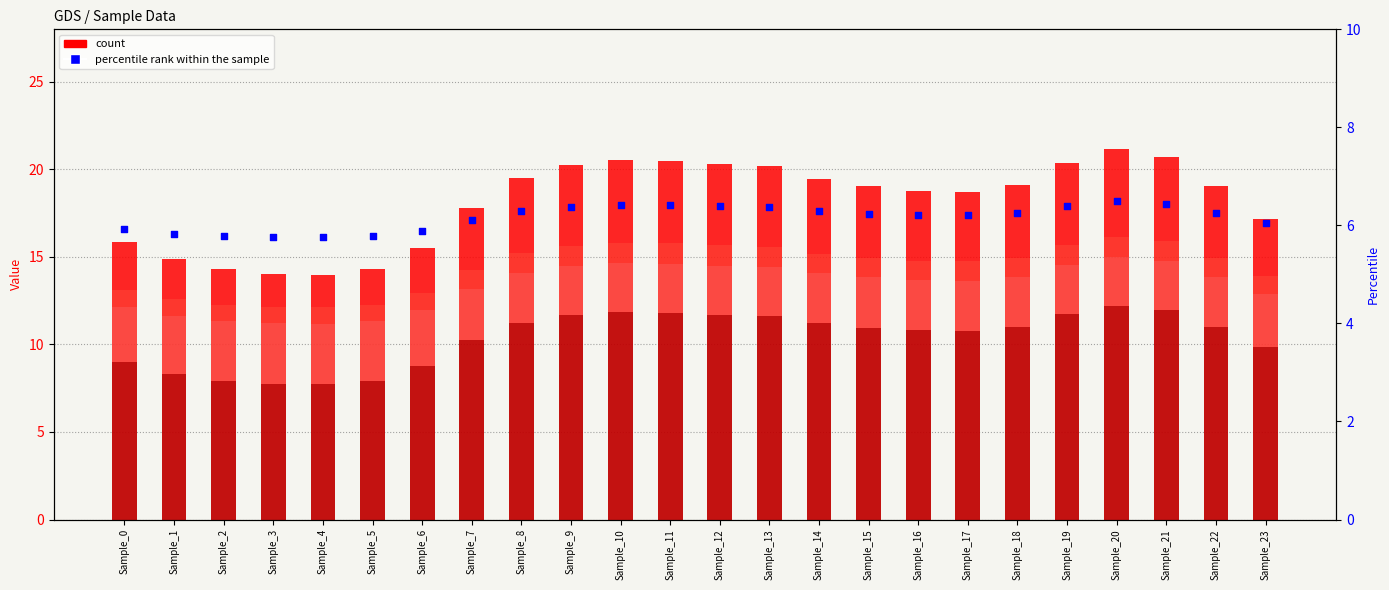

At how many categories does at least one series exceed 2?

24